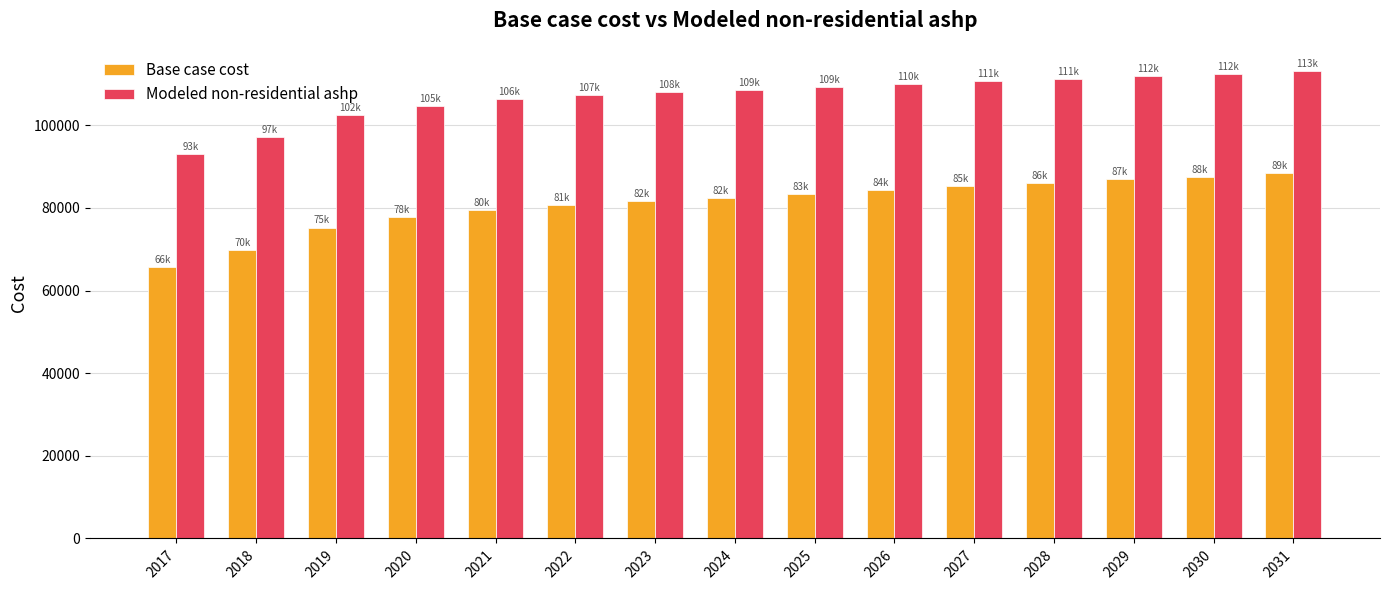

What value does the Modeled non-residential ashp series have at 2019?

102447.9